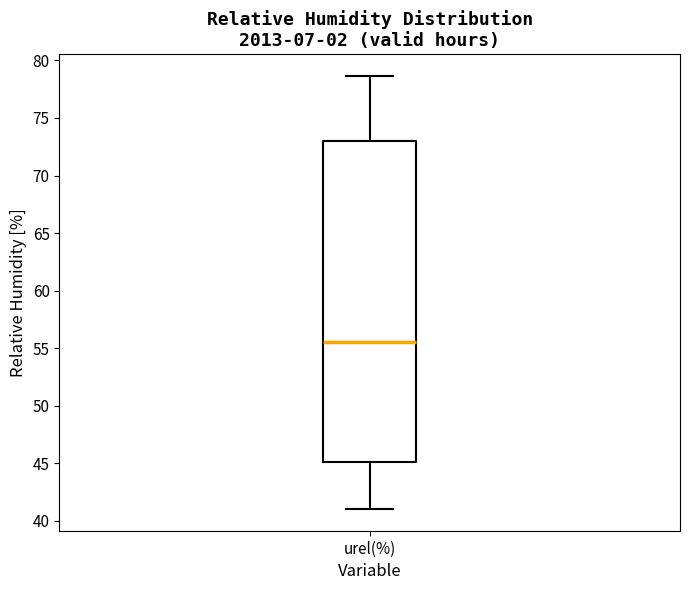

Where is the lower edge of the box for urel(%) on the y-axis? The values are not printed on the chart, so give them approximately, as read against the axis.

45.0